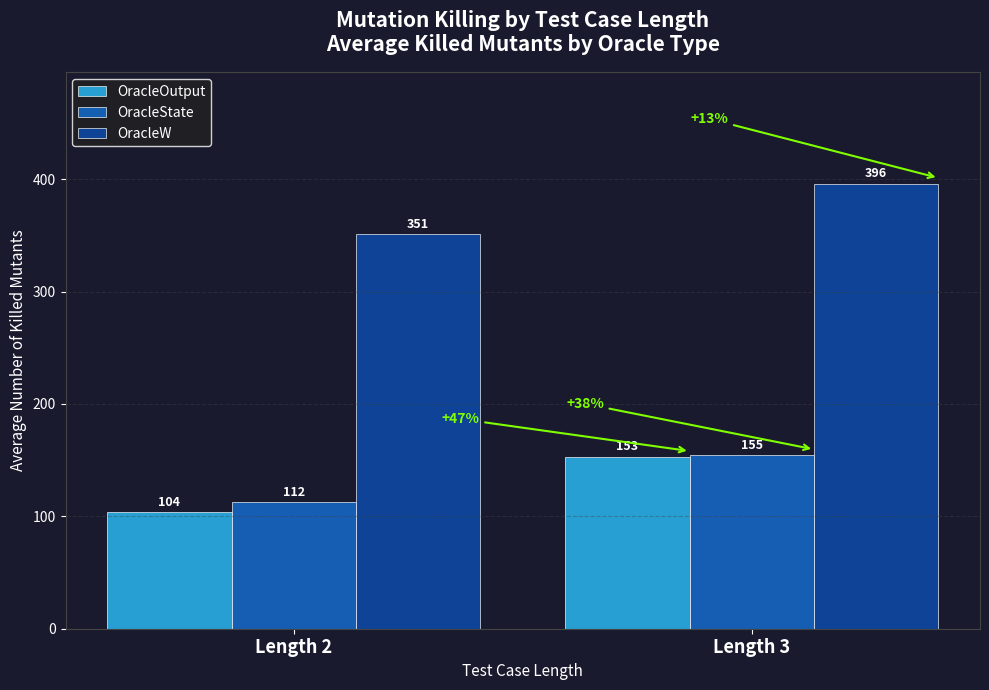

Which series has the widest spread of values?

OracleOutput